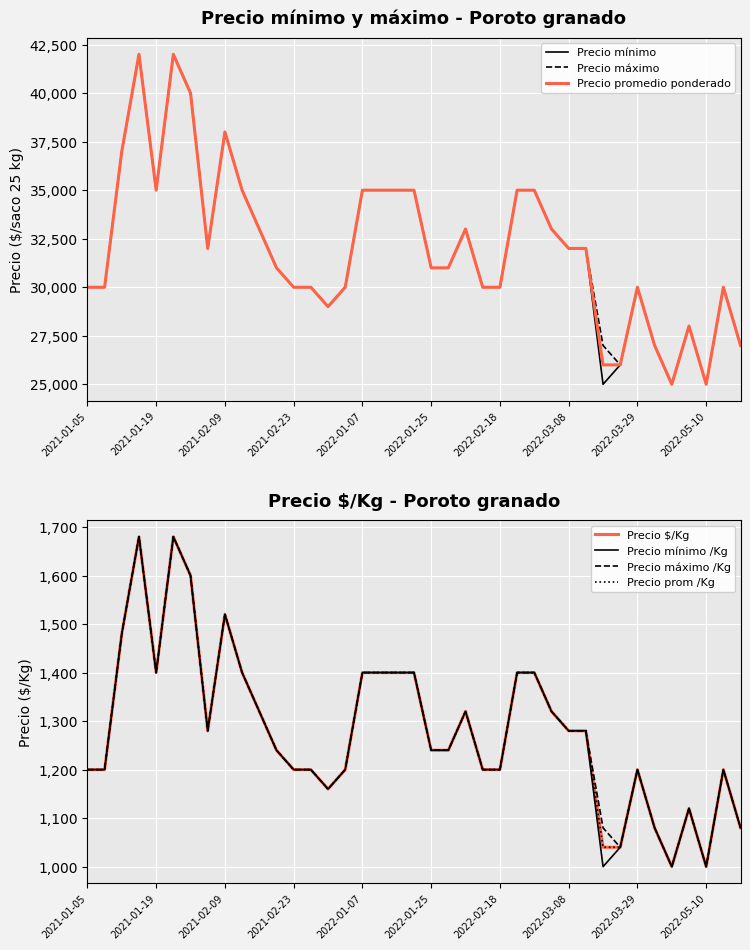

Is this an area chart (filled region under the line)?

No